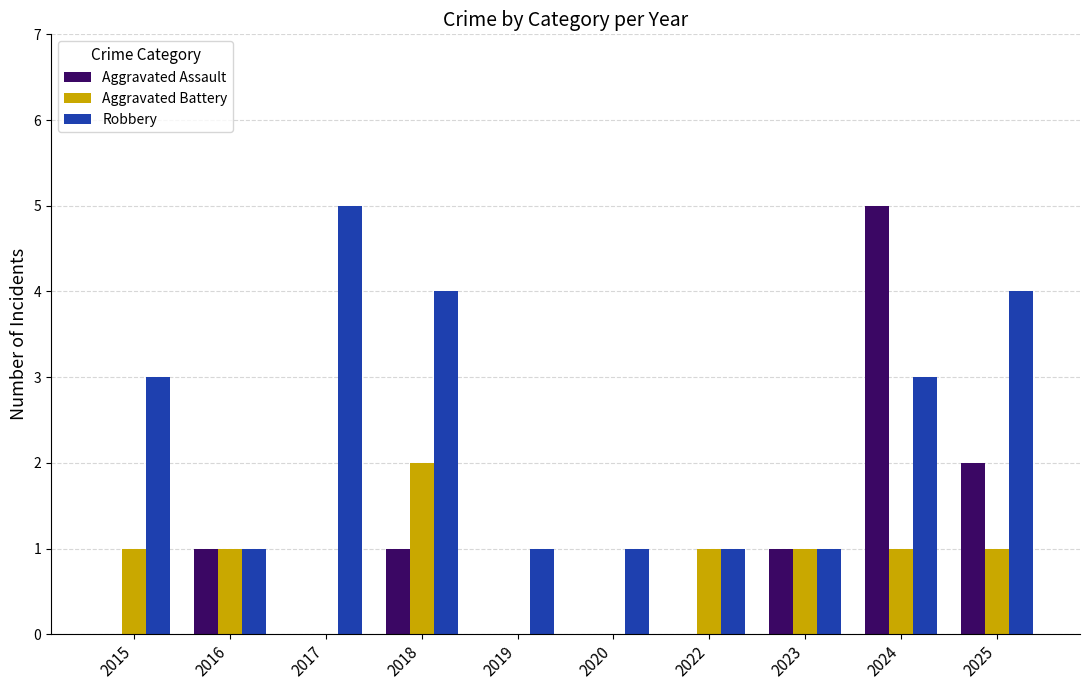

Which series has the widest spread of values?

Aggravated Assault